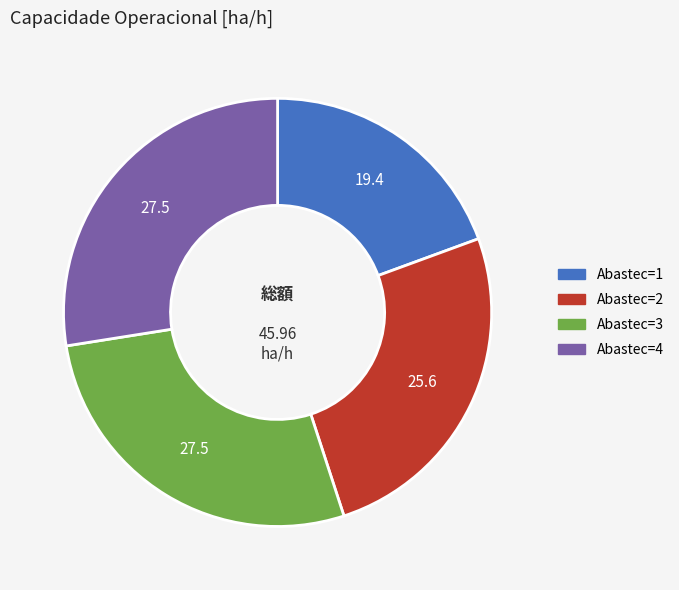

Does any single category account for the majority?

No